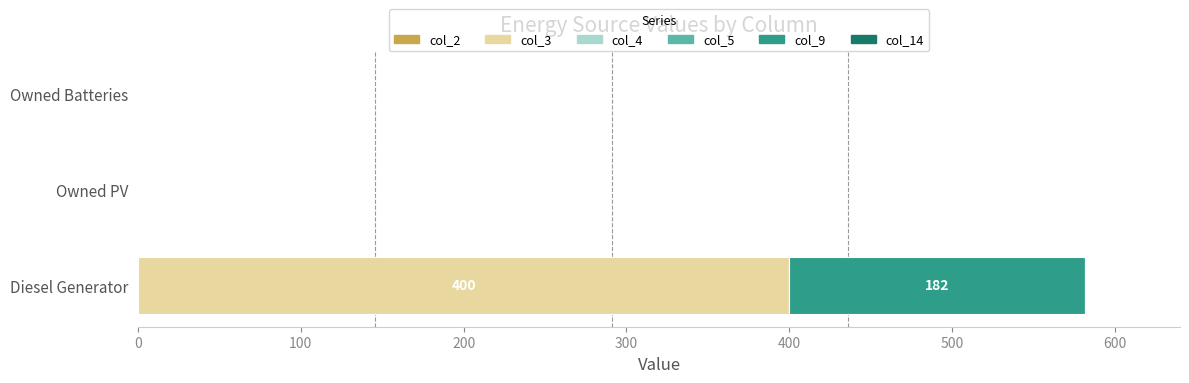

How many categories are shown in the chart?

3